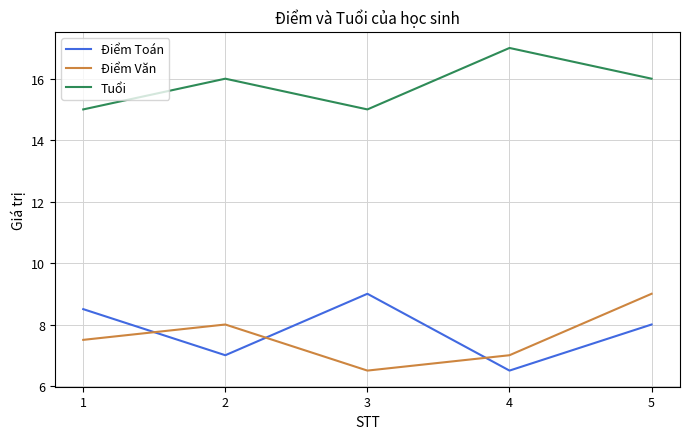

Reading right to left, list all the values displayed in this chart.

Điểm Toán: 8.0	6.5	9.0	7.0	8.5
Điểm Văn: 9.0	7.0	6.5	8.0	7.5
Tuổi: 16.0	17.0	15.0	16.0	15.0